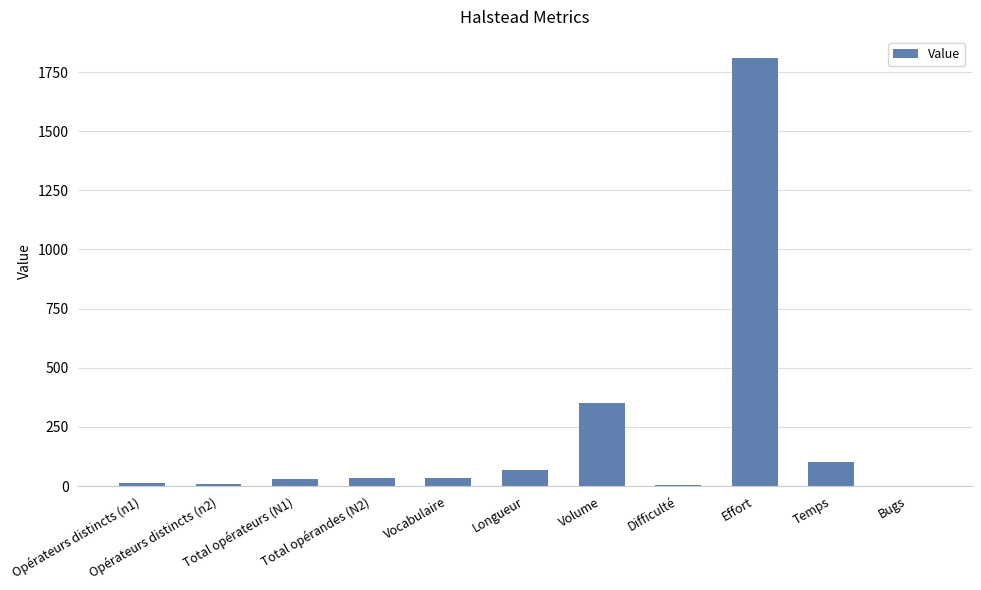

Are the bars horizontal?

No